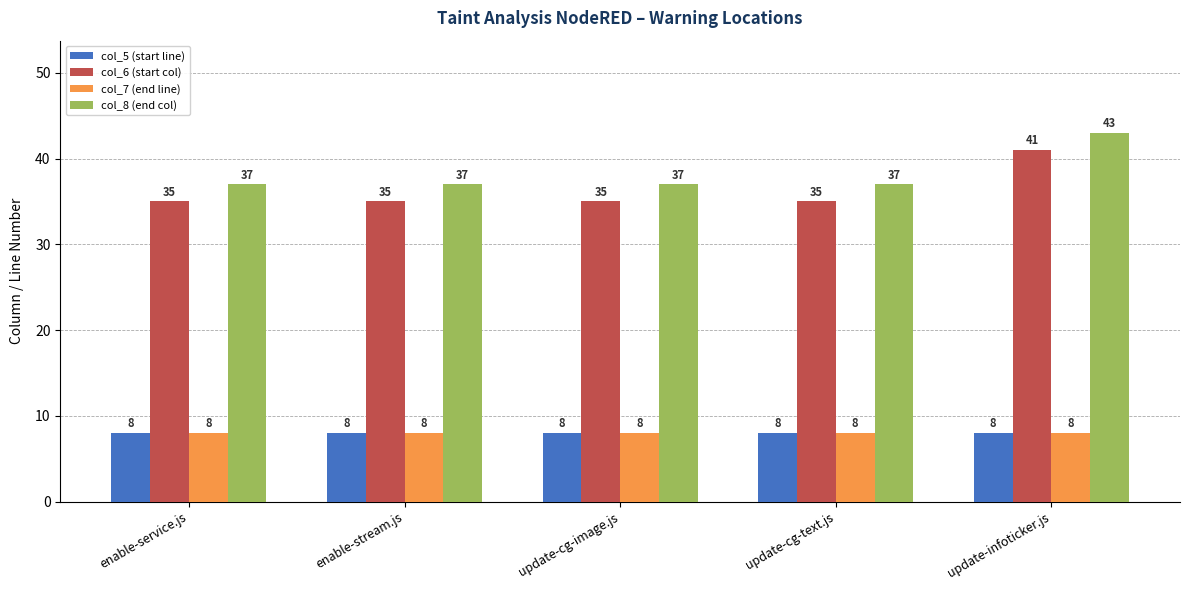

What is the average value of the col_7 (end line) series?

8